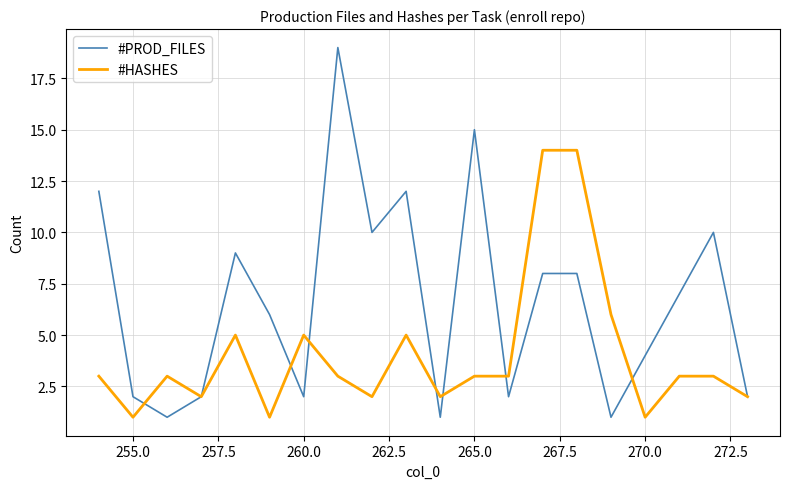

What is the greatest value displayed?

19